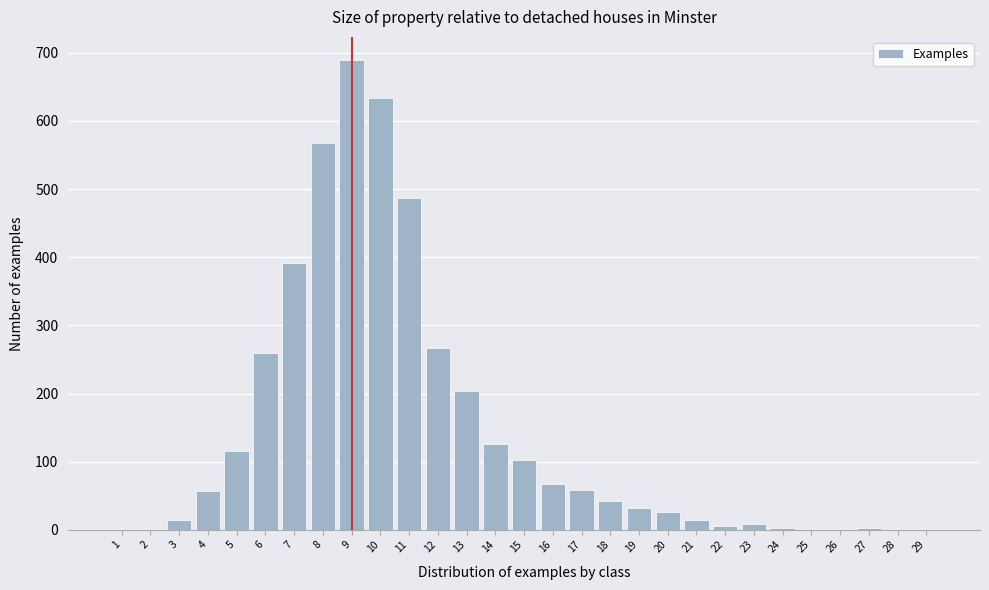

What is the sum of all values?

4177